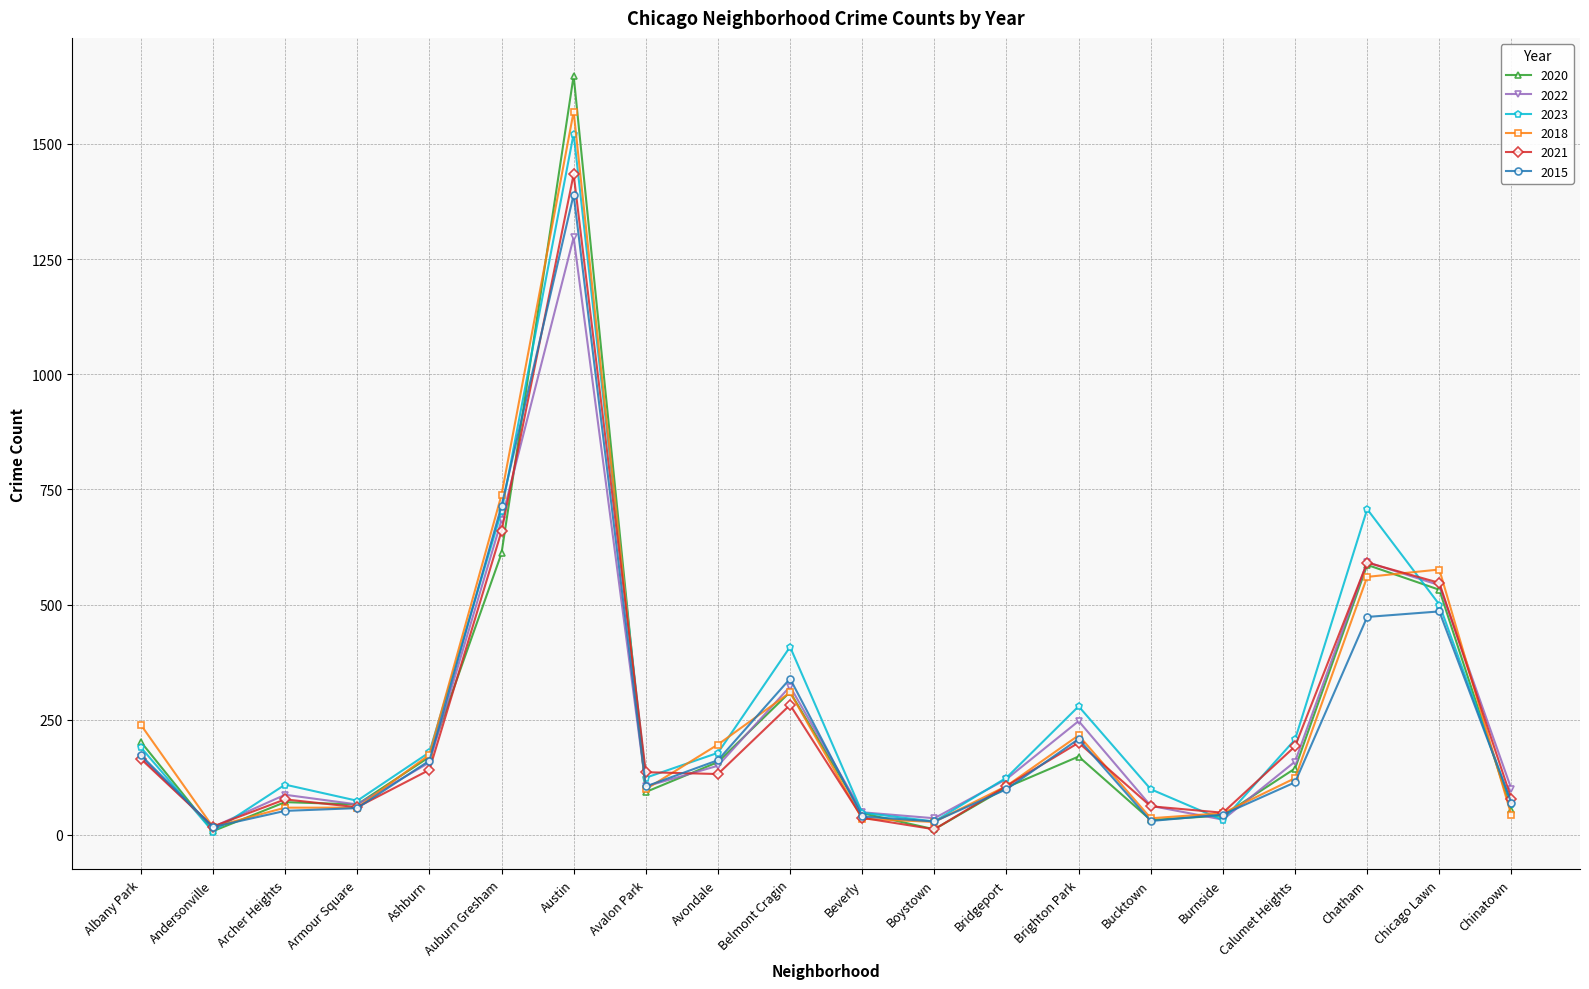

True or false: 2022 and 2015 cross at least once.

True